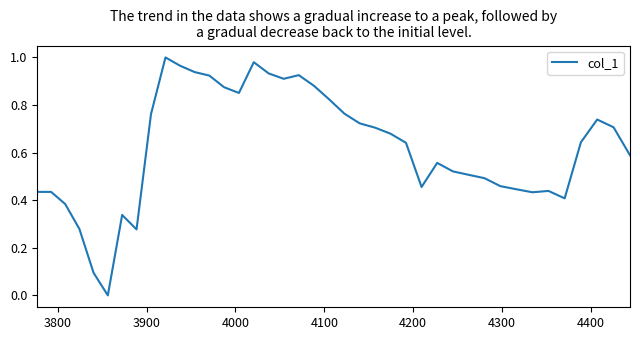

What is the value of the 9th point from the left?

0.8